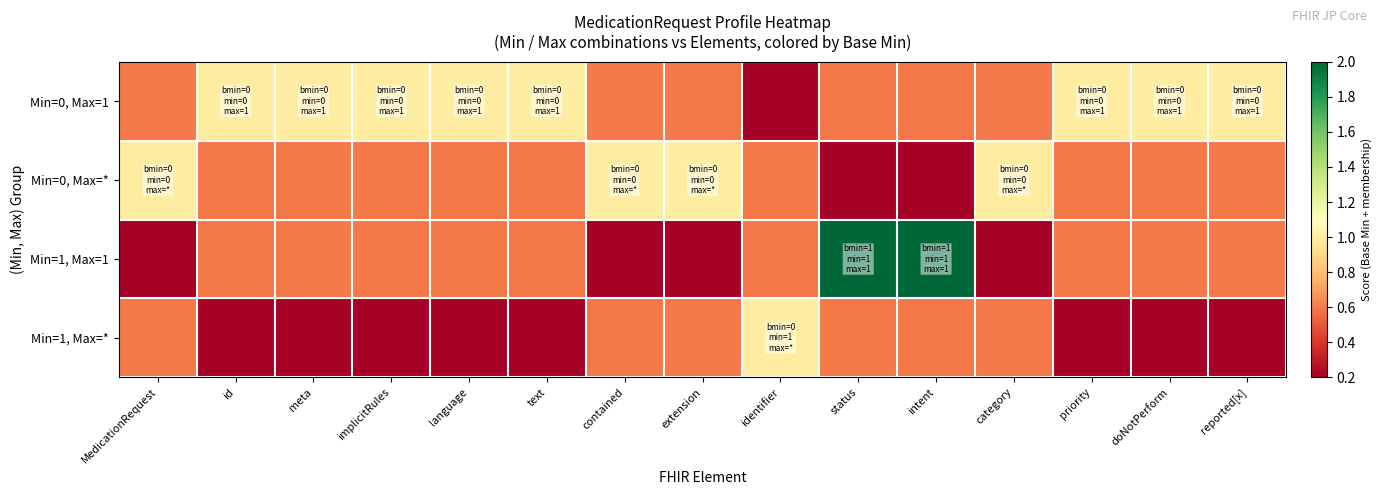

Reading left to right, list all the values displayed in this chart.

Min=0, Max=1: MedicationRequest=0.6	id=1.0	meta=1.0	implicitRules=1.0	language=1.0	text=1.0	contained=0.6	extension=0.6	identifier=0.2	status=0.6	intent=0.6	category=0.6	priority=1.0	doNotPerform=1.0	reported[x]=1.0
Min=0, Max=*: MedicationRequest=1.0	id=0.6	meta=0.6	implicitRules=0.6	language=0.6	text=0.6	contained=1.0	extension=1.0	identifier=0.6	status=0.2	intent=0.2	category=1.0	priority=0.6	doNotPerform=0.6	reported[x]=0.6
Min=1, Max=1: MedicationRequest=0.2	id=0.6	meta=0.6	implicitRules=0.6	language=0.6	text=0.6	contained=0.2	extension=0.2	identifier=0.6	status=2.0	intent=2.0	category=0.2	priority=0.6	doNotPerform=0.6	reported[x]=0.6
Min=1, Max=*: MedicationRequest=0.6	id=0.2	meta=0.2	implicitRules=0.2	language=0.2	text=0.2	contained=0.6	extension=0.6	identifier=1.0	status=0.6	intent=0.6	category=0.6	priority=0.2	doNotPerform=0.2	reported[x]=0.2